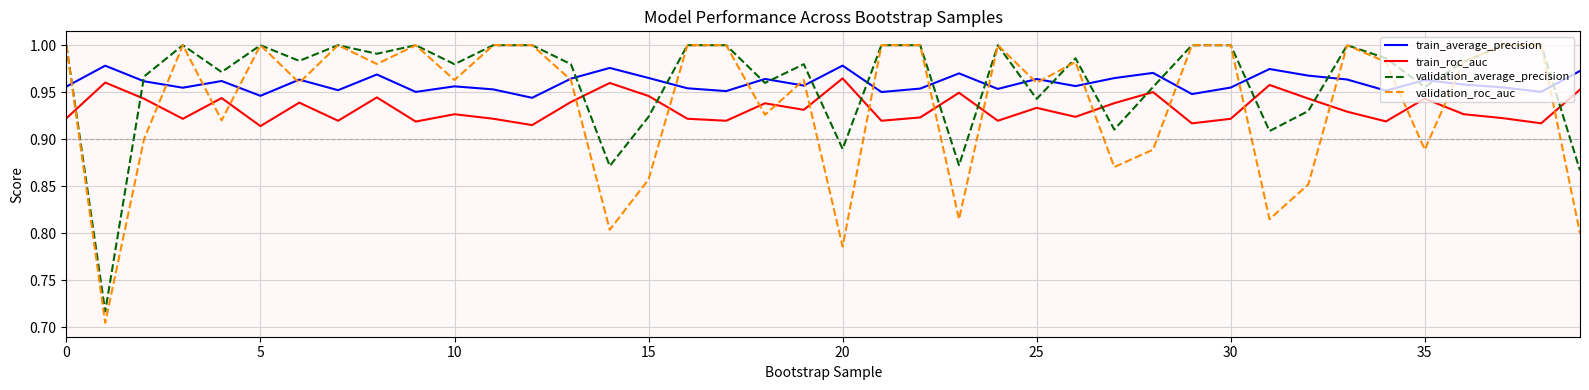

How many lines are shown in the chart?

4